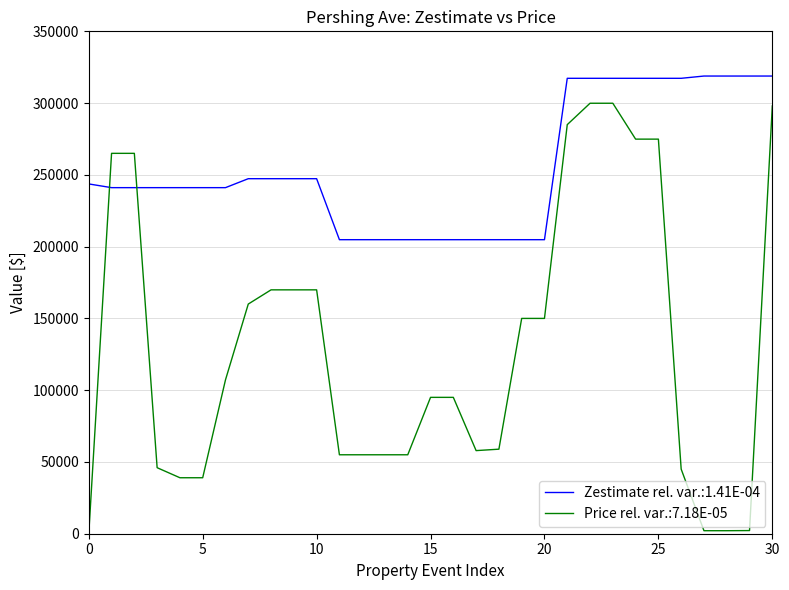

Which series has the largest range (max minus min)?

Price rel. var.:7.18E-05